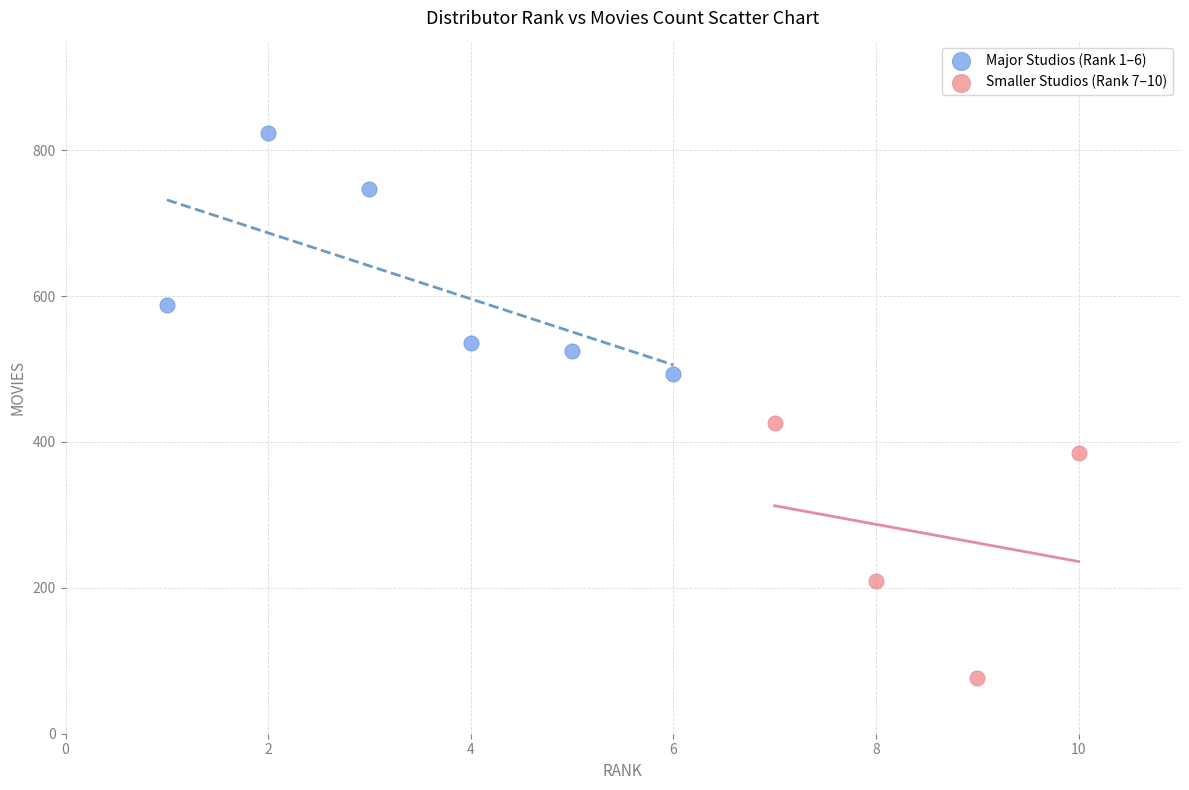

What are all the series names shown in the legend?

Major Studios (Rank 1–6), Smaller Studios (Rank 7–10)